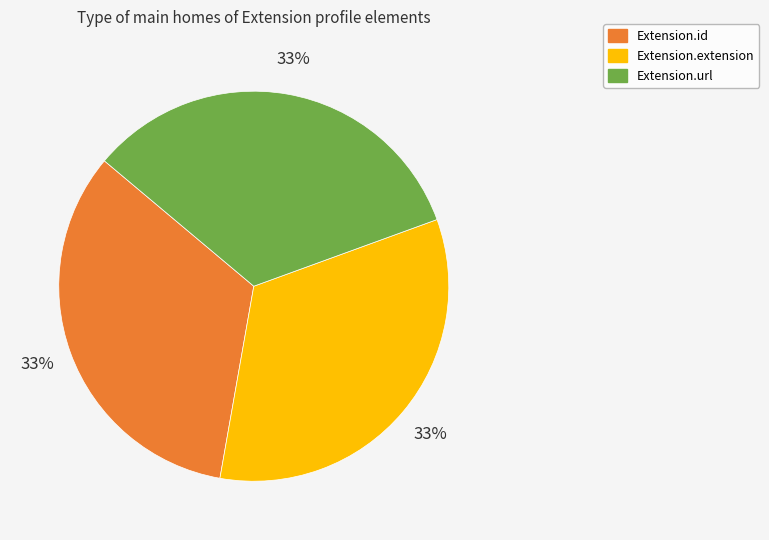

To the nearest percent, what is the combined percentage of Extension.extension and Extension.url?

67%